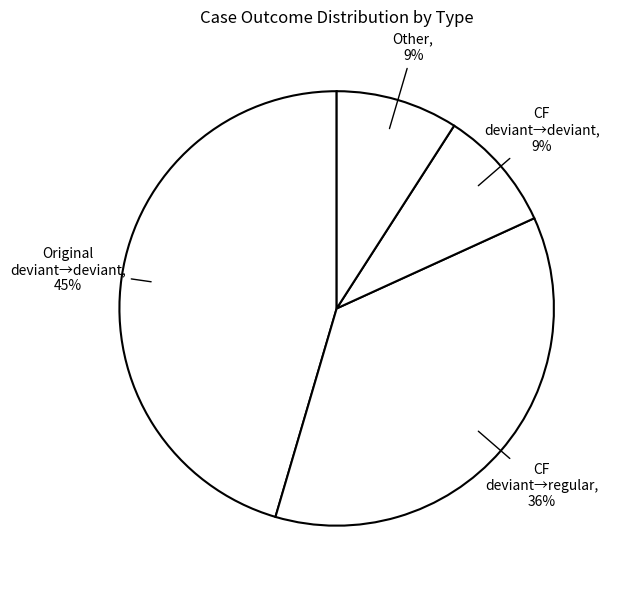

Count the number of slices in the pie.

4